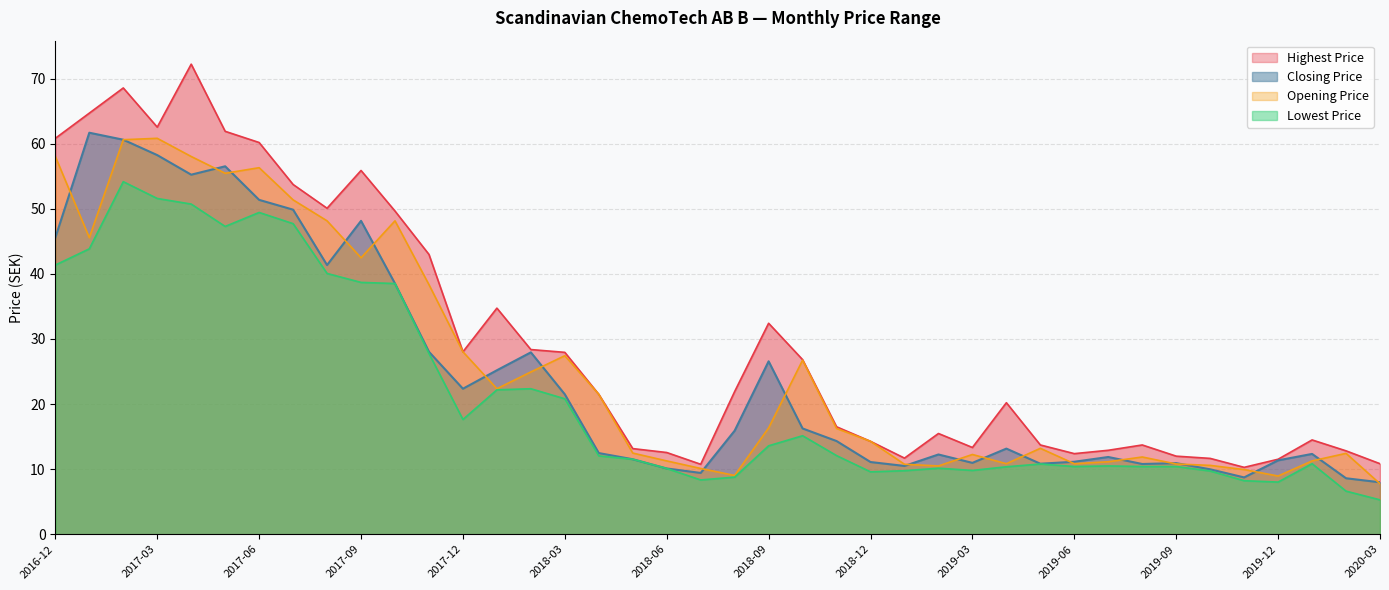

What is the spread (max minus min) of values at 2017-03?

11.0